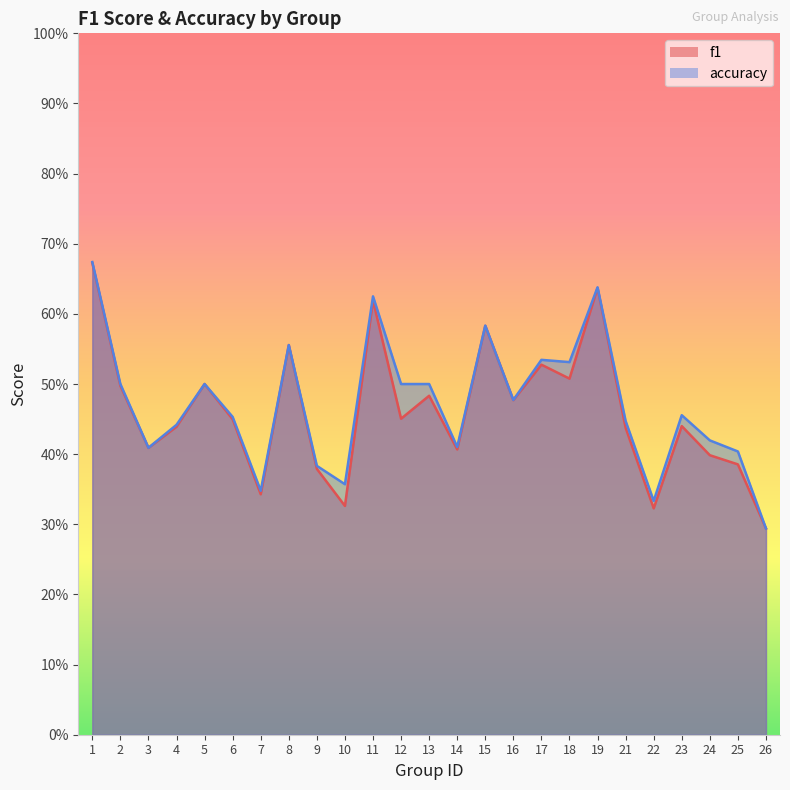

At which category does the chart reach its peak across all series?

1